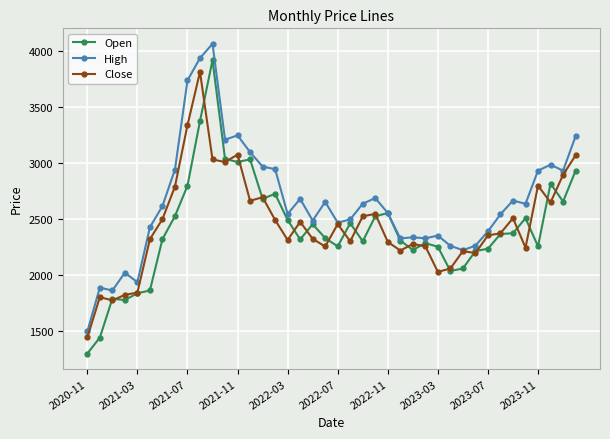

Which series has the widest spread of values?

Open